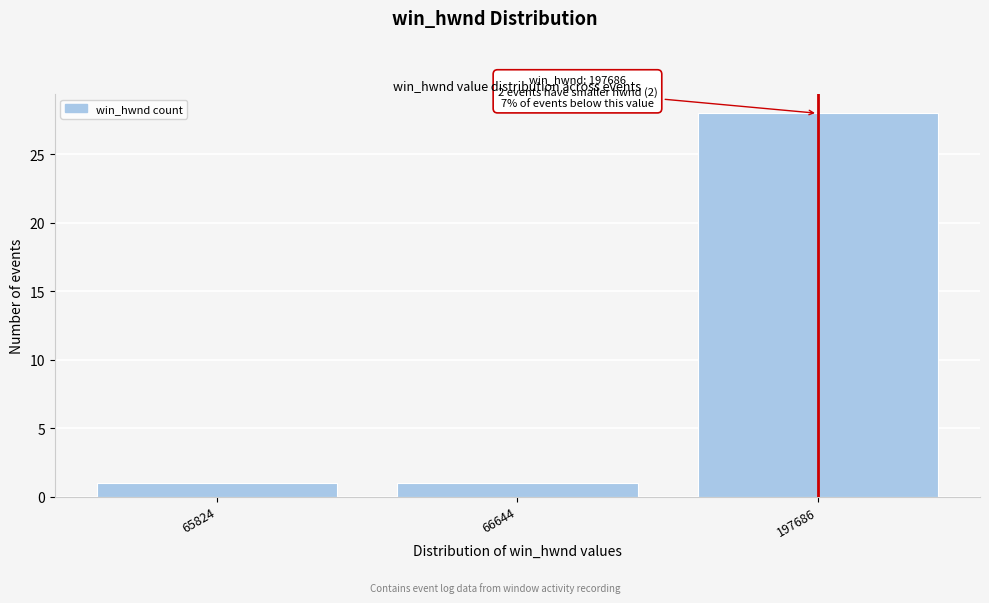

Reading right to left, extract all data points from this chart.

28	1	1